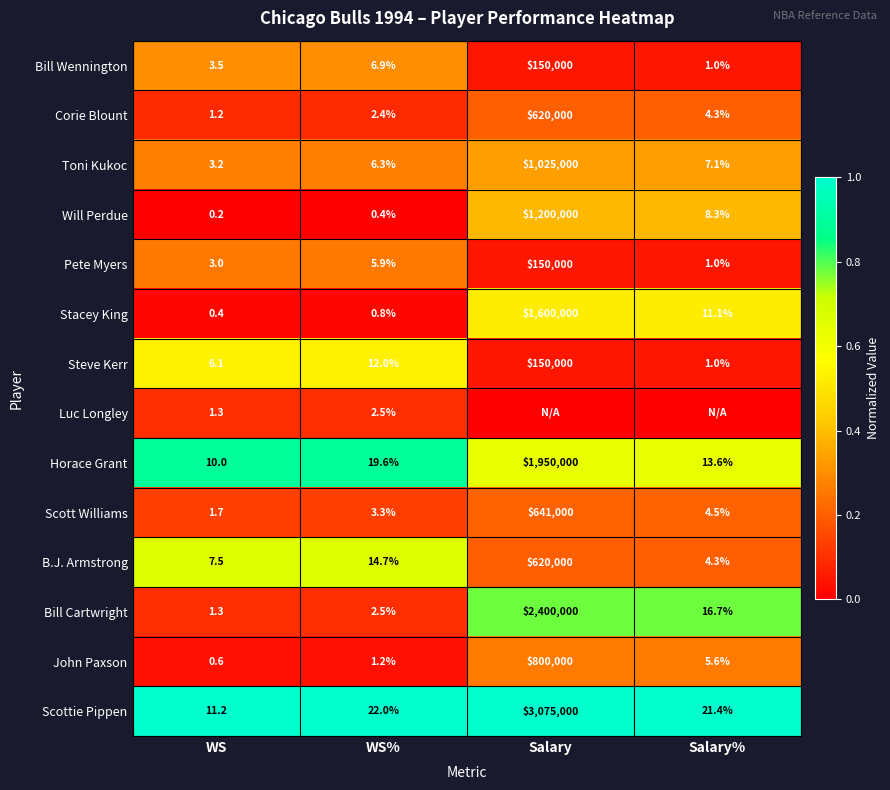

The value of Horace Grant at Salary% is 13.6. True or false?

True